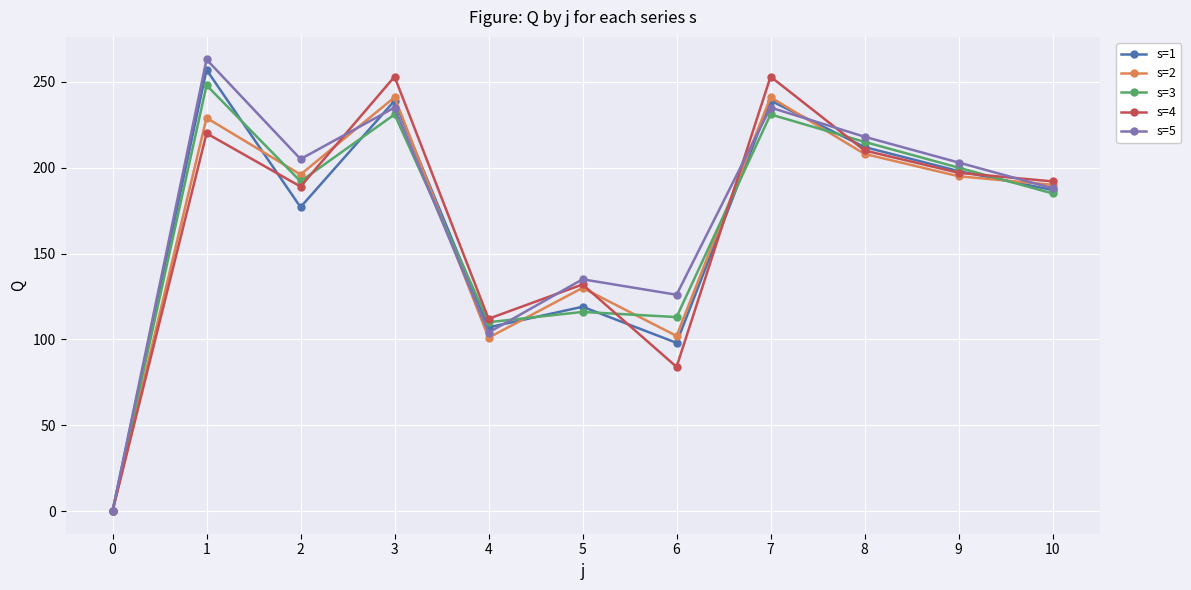

True or false: s=1 and s=4 cross at least once.

True